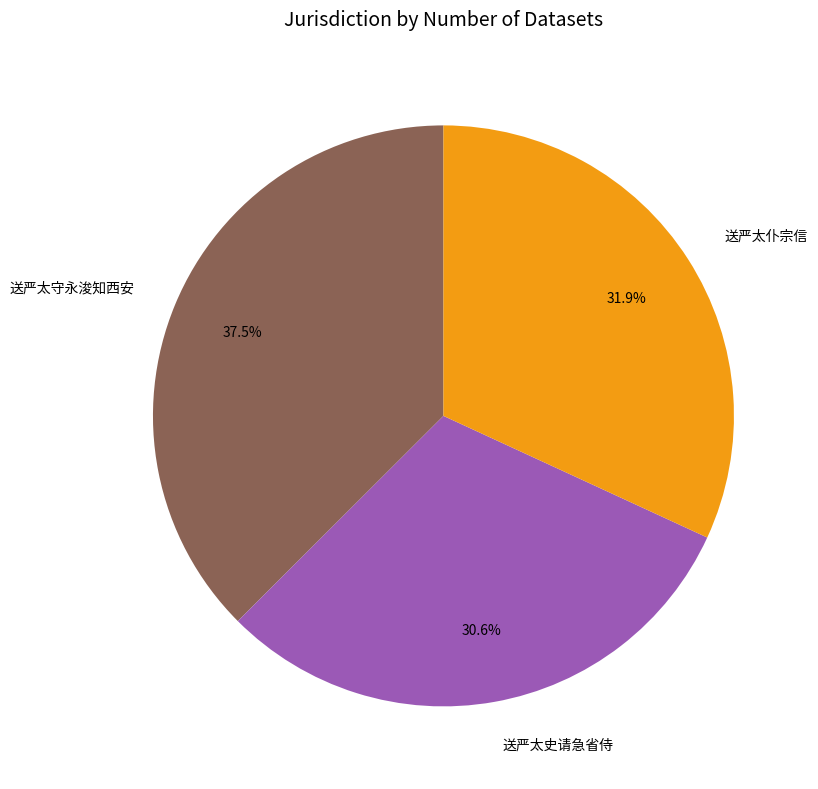

To the nearest percent, what portion does 送严太仆宗信 represent?

32%